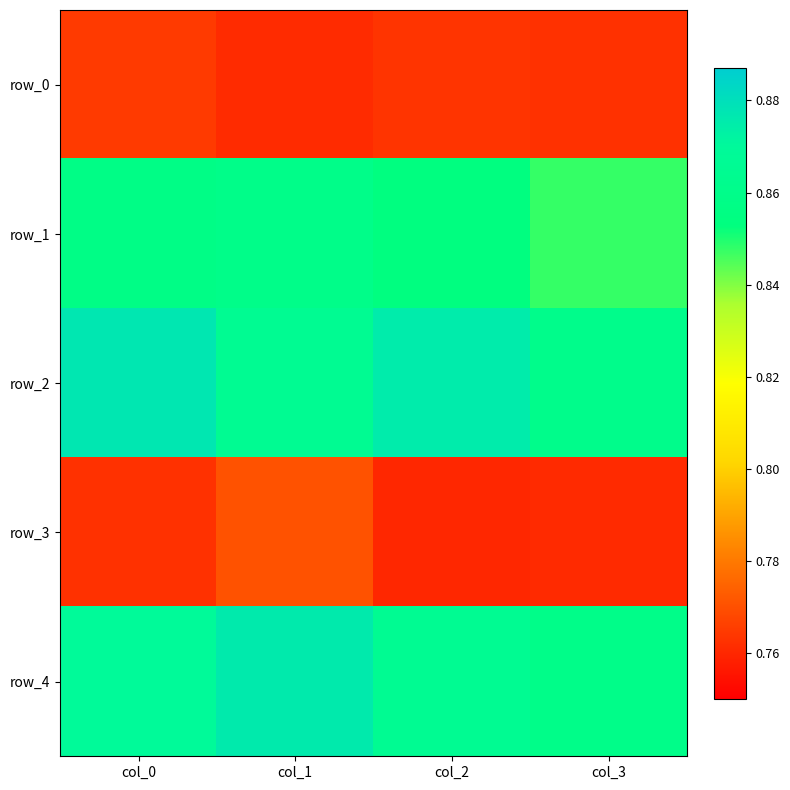

Reading right to left, extract all data points from this chart.

row_0: col_3=0.8	col_2=0.8	col_1=0.8	col_0=0.8
row_1: col_3=0.8	col_2=0.9	col_1=0.9	col_0=0.9
row_2: col_3=0.9	col_2=0.9	col_1=0.9	col_0=0.9
row_3: col_3=0.8	col_2=0.8	col_1=0.8	col_0=0.8
row_4: col_3=0.9	col_2=0.9	col_1=0.9	col_0=0.9